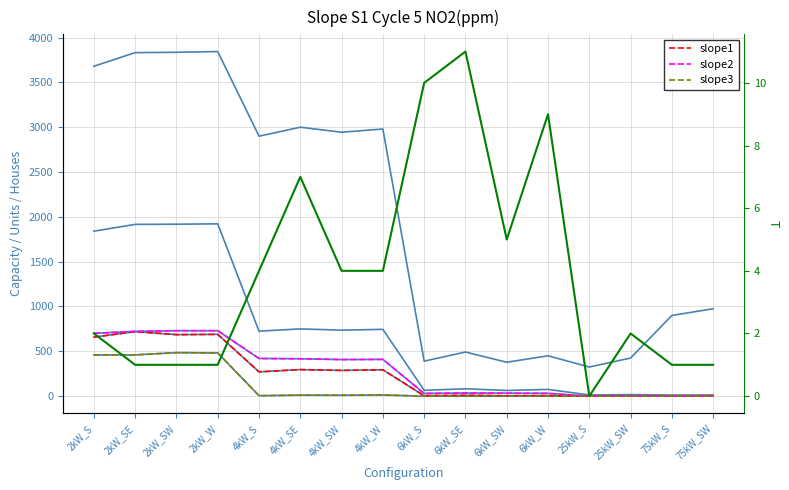

Which label corresponds to the smallest value in the chart?

6kW_S